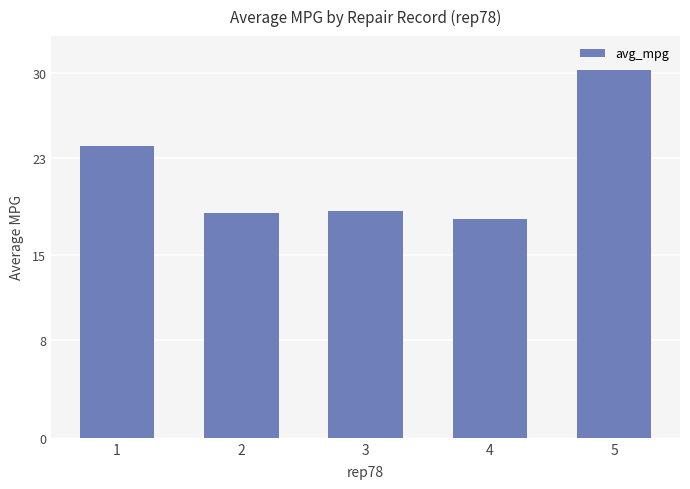

What is the ratio of the value at 2 to the value at 5?

0.6